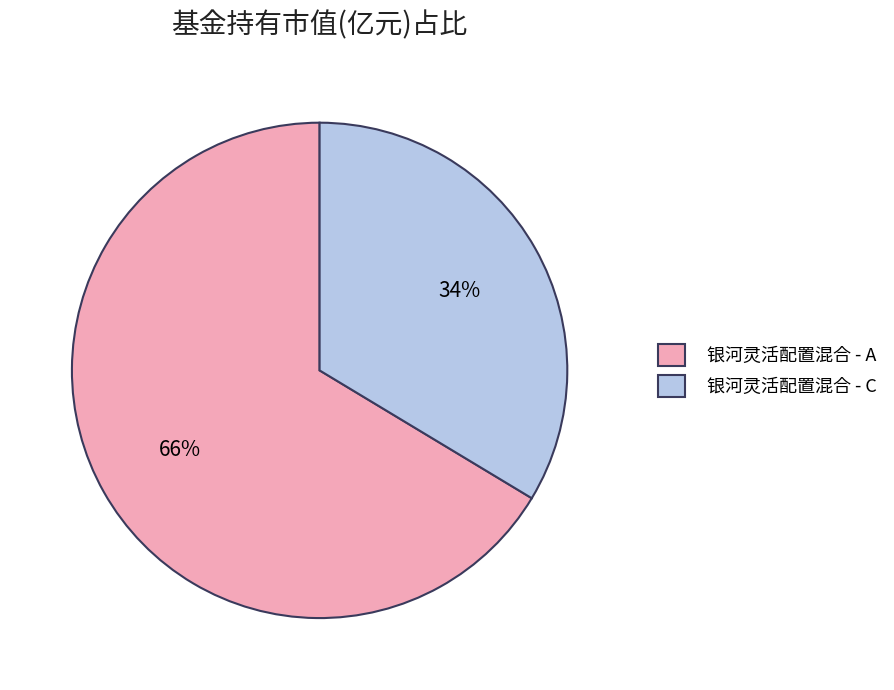

What percentage is the 银河灵活配置混合 - A slice, to the nearest percent?

66%